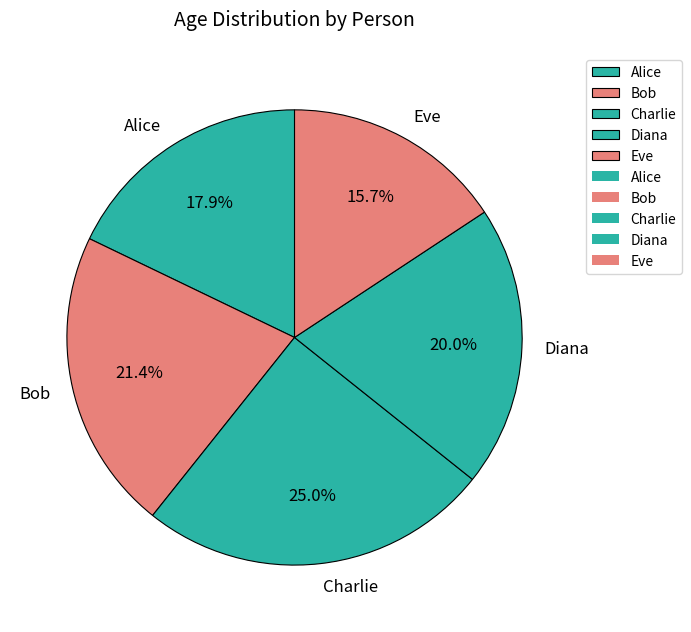

How much of the chart is everything except Alice?

82.1%